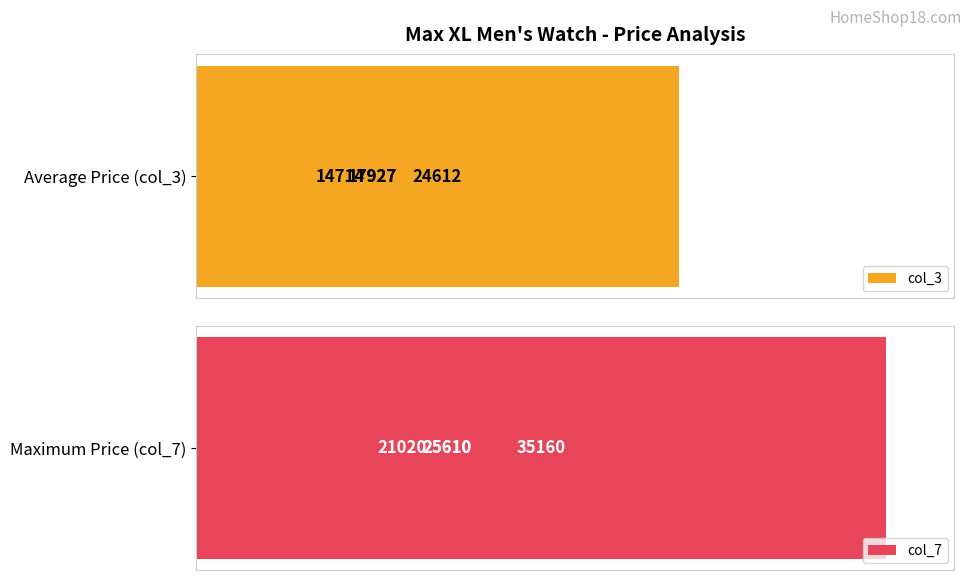

What is the maximum value for col_3?

24612